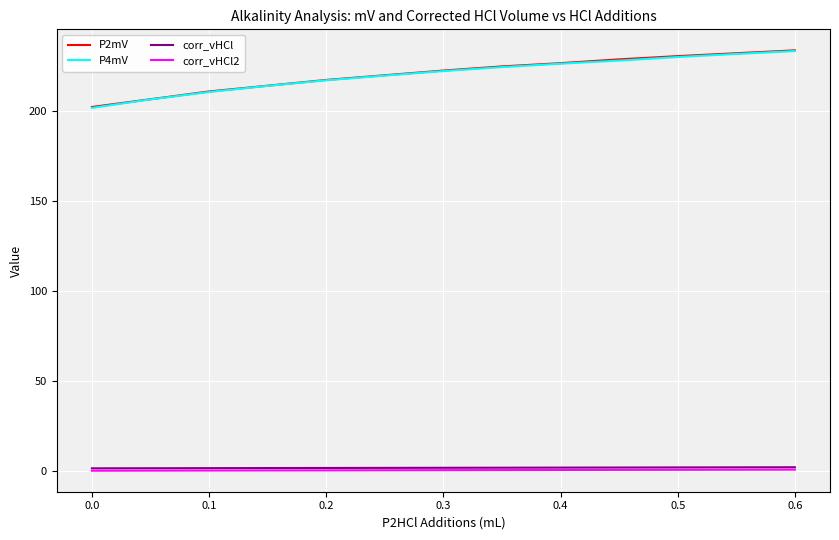

What is the maximum value shown in the chart?

233.4